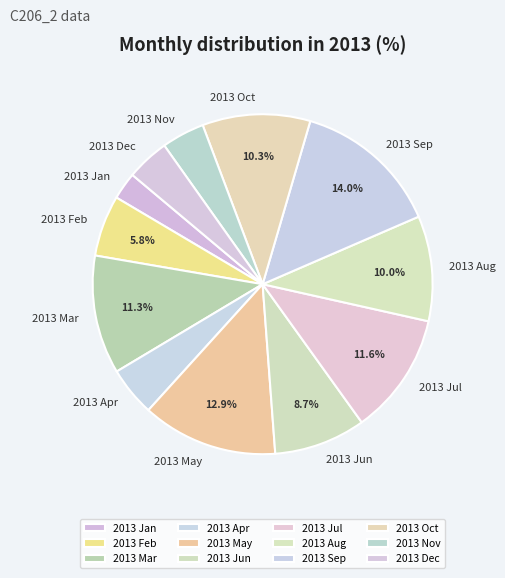

To the nearest percent, what is the difference between the 2013 Apr and 2013 Jan slice percentages?

2%